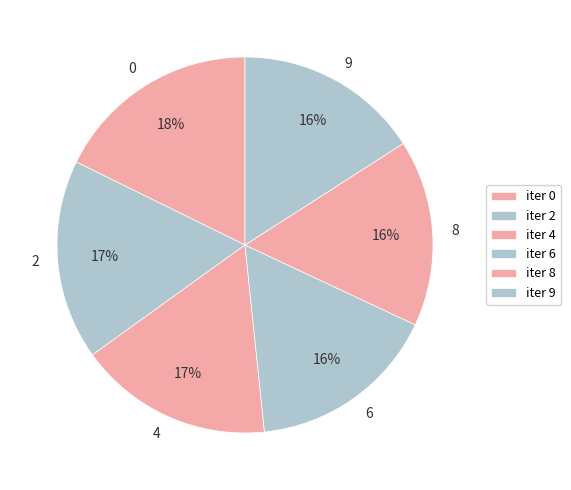

Count the number of slices in the pie.

6